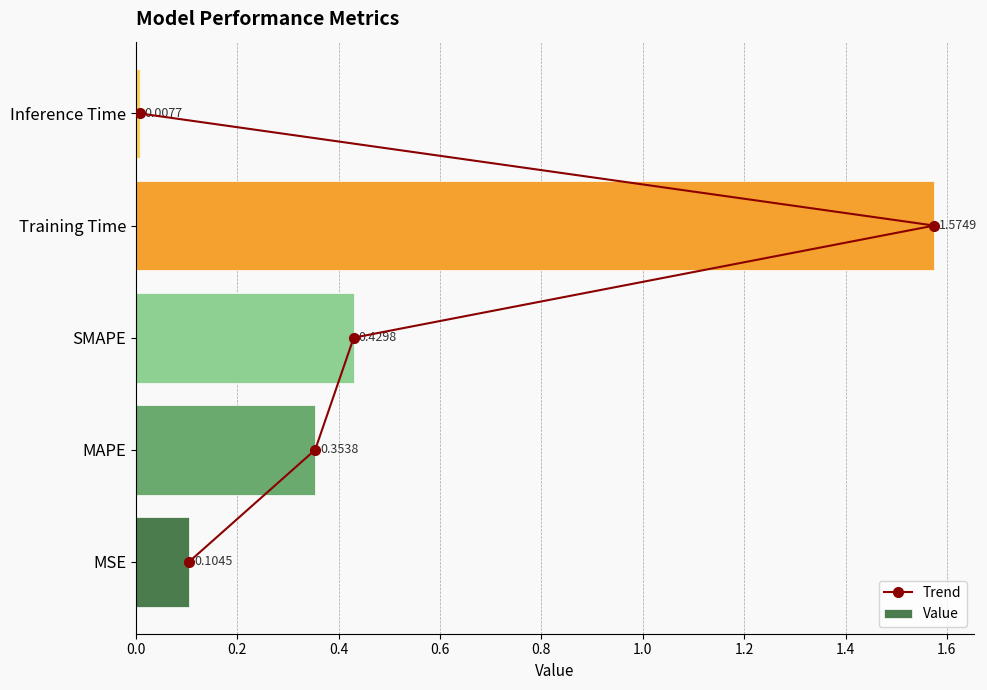

At which label is Value closest to 0?

Inference Time